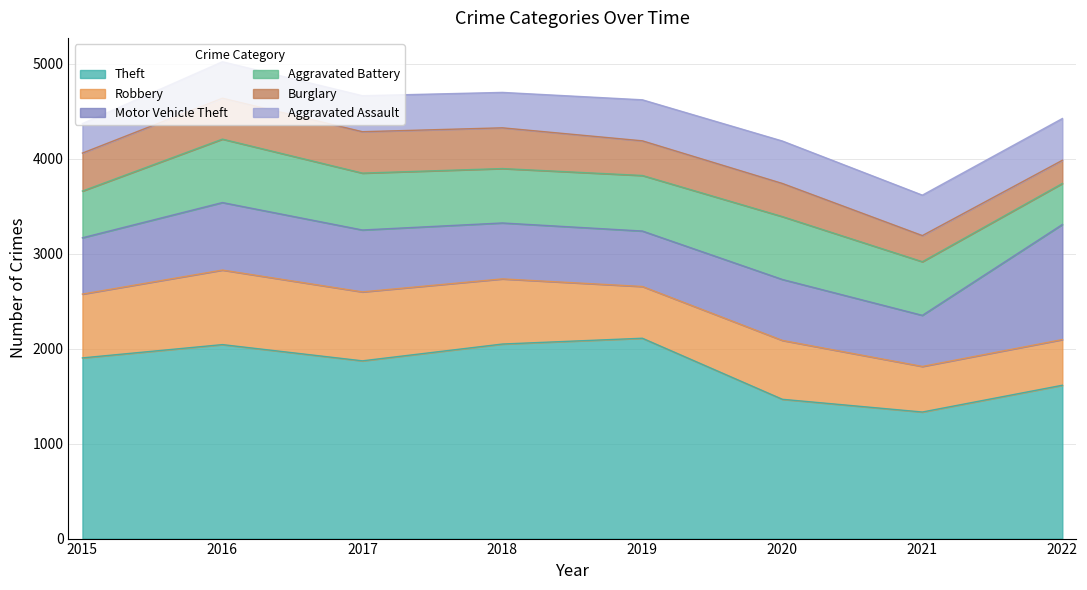

At 2018, list the series in order from smallest to largest.

Aggravated Assault, Burglary, Aggravated Battery, Motor Vehicle Theft, Robbery, Theft